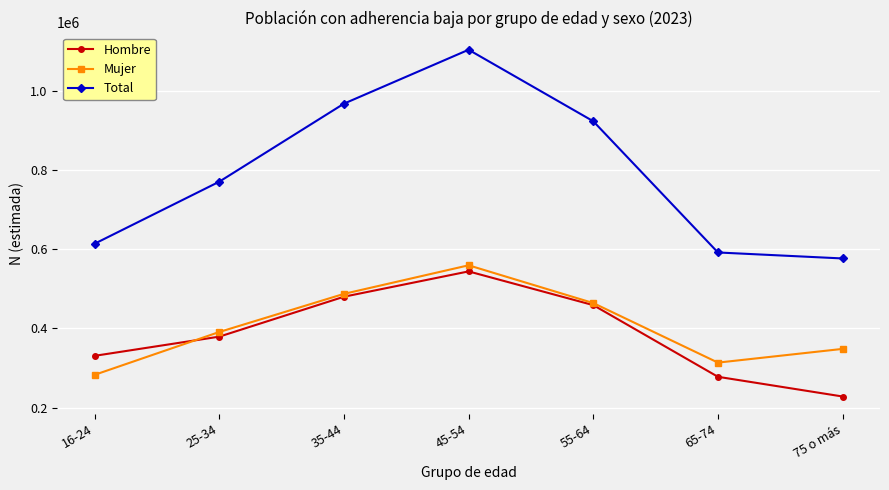

What is the total value across all series at 65-74?

1183713